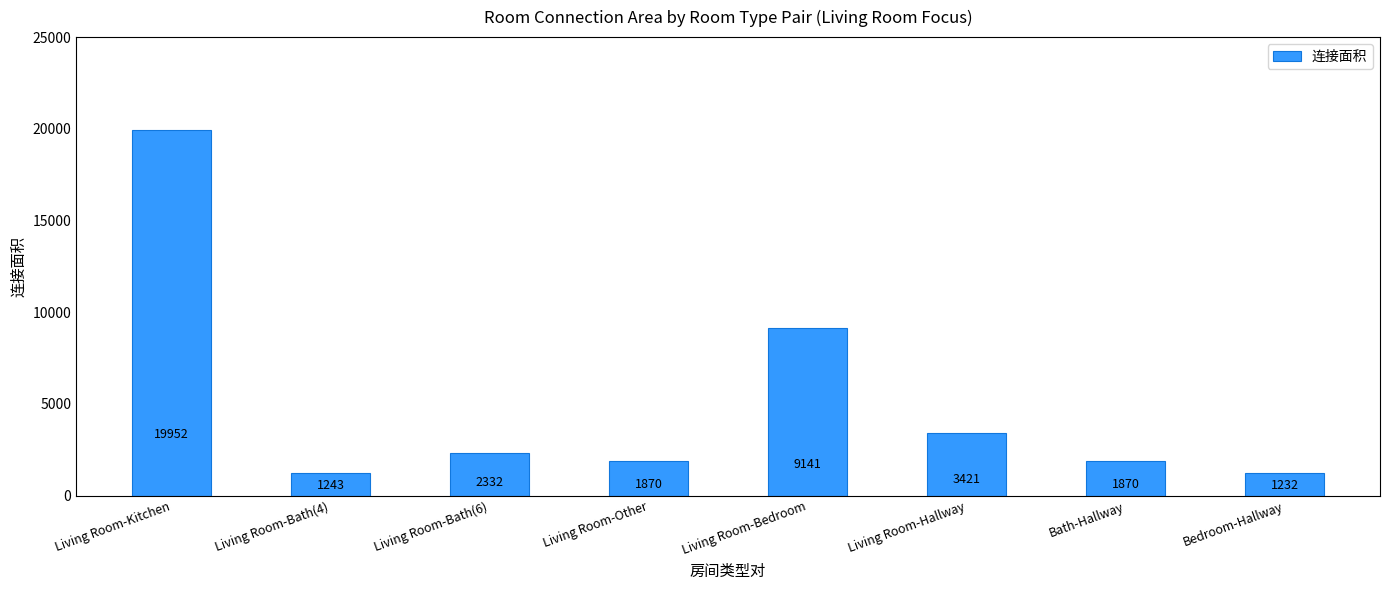

Where does the data first go above 2332?

Living Room-Kitchen